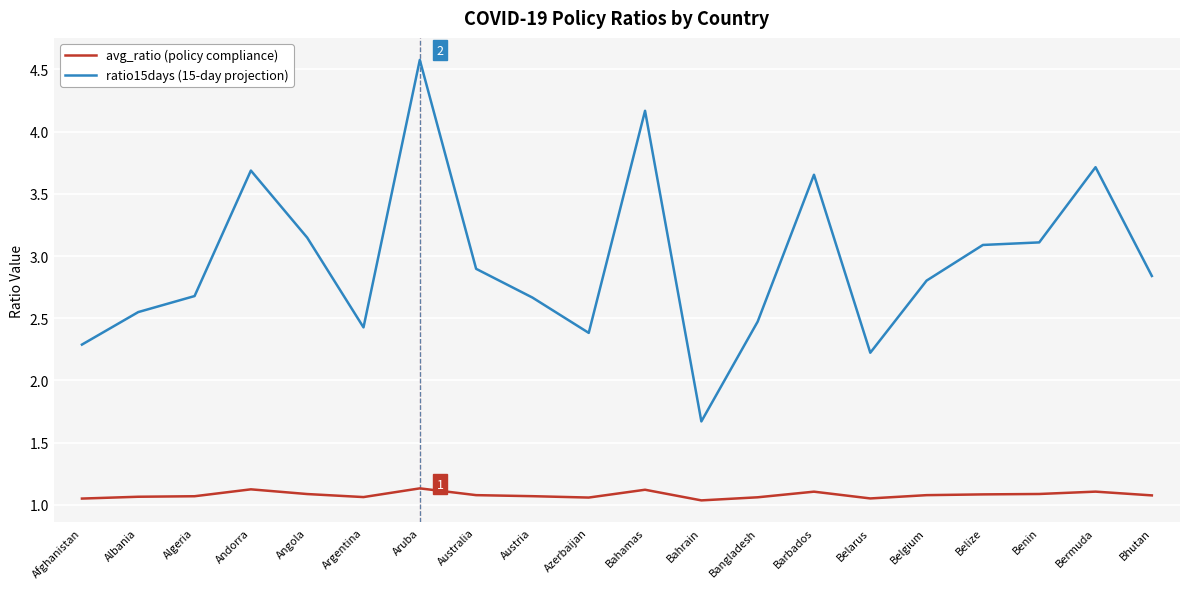

At which category is the sum across all series the highest?

Aruba